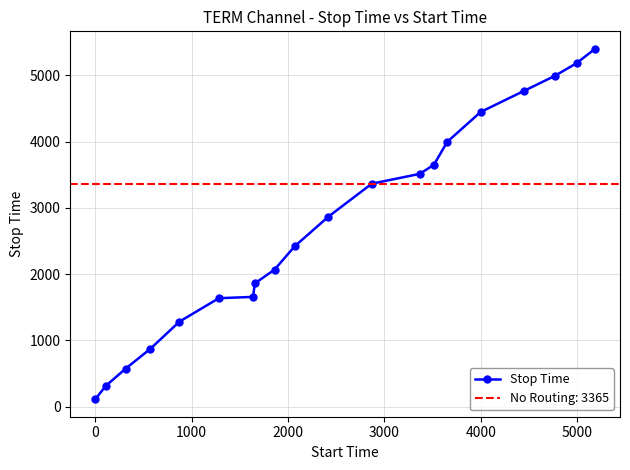

What is the value of the Stop Time point at the 3rd from the left?

572